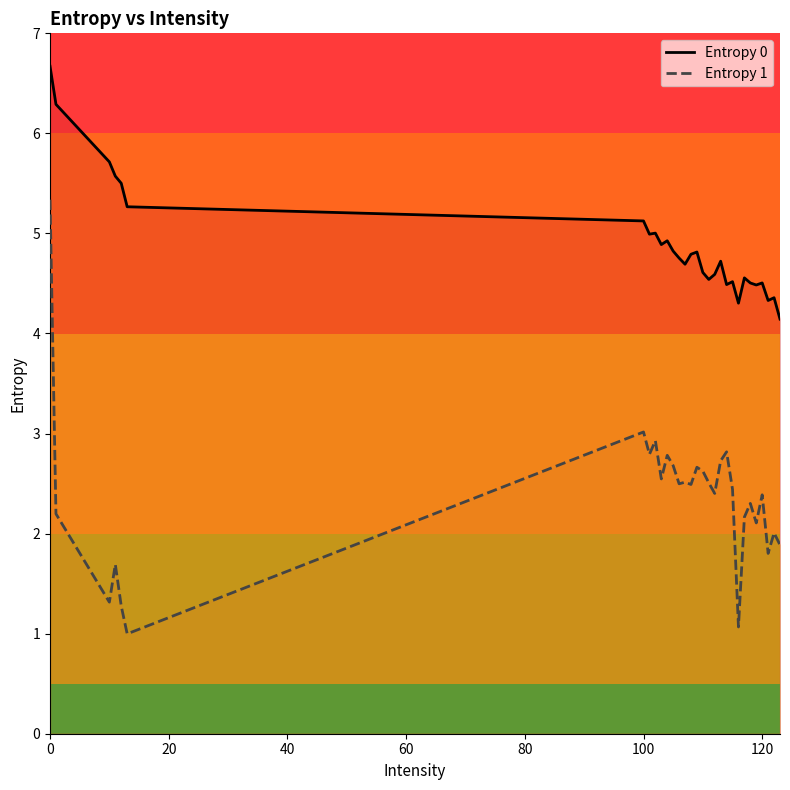

Rank the series by their average value, from highest to lowest.

Entropy 0, Entropy 1